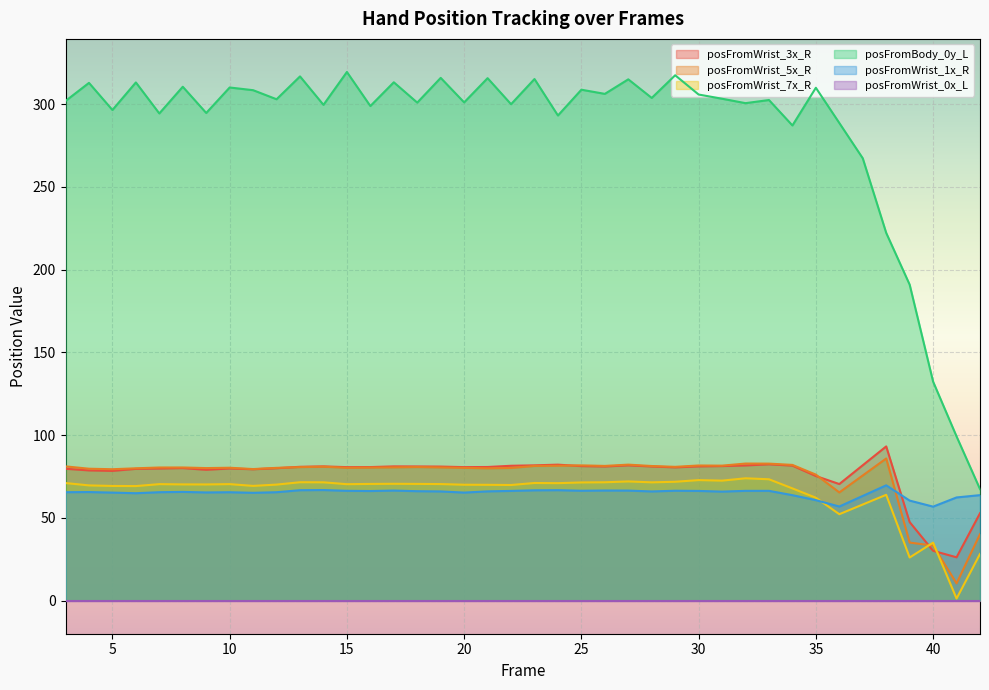

The posFromWrist_3x_R series shows 70.7 at 39. True or false?

False